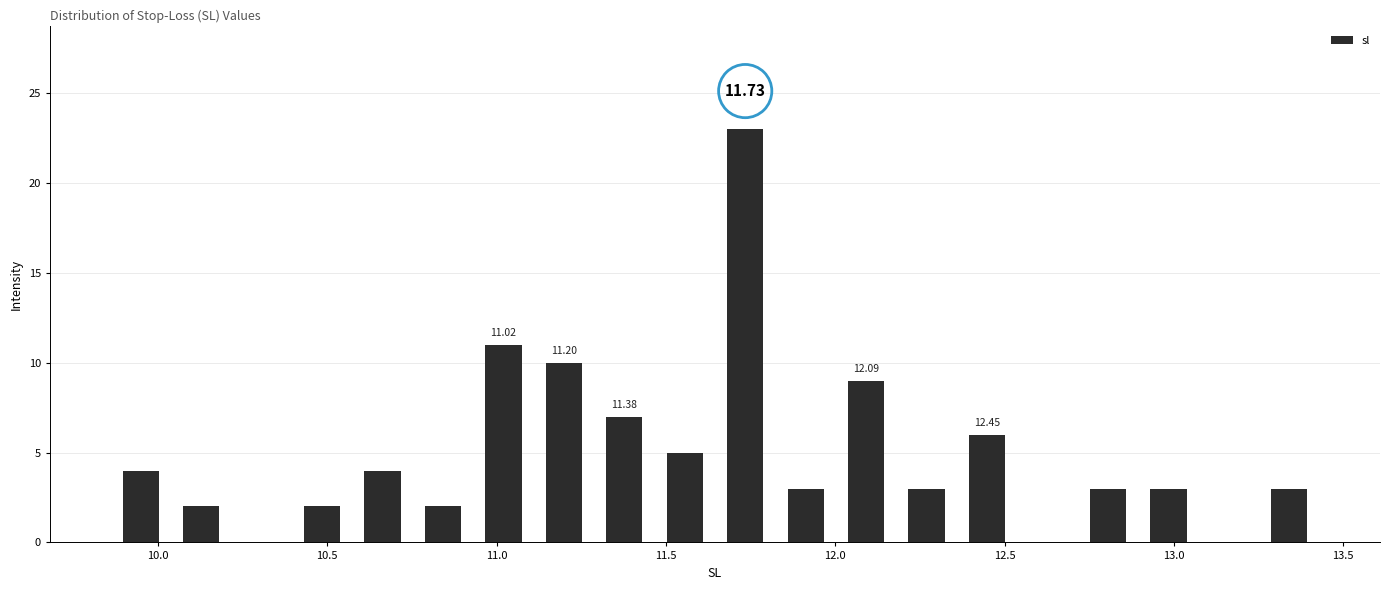

Around what value on the x-axis is the tallest bar? Give the approximate position of its centre, as read against the axis.

11.75